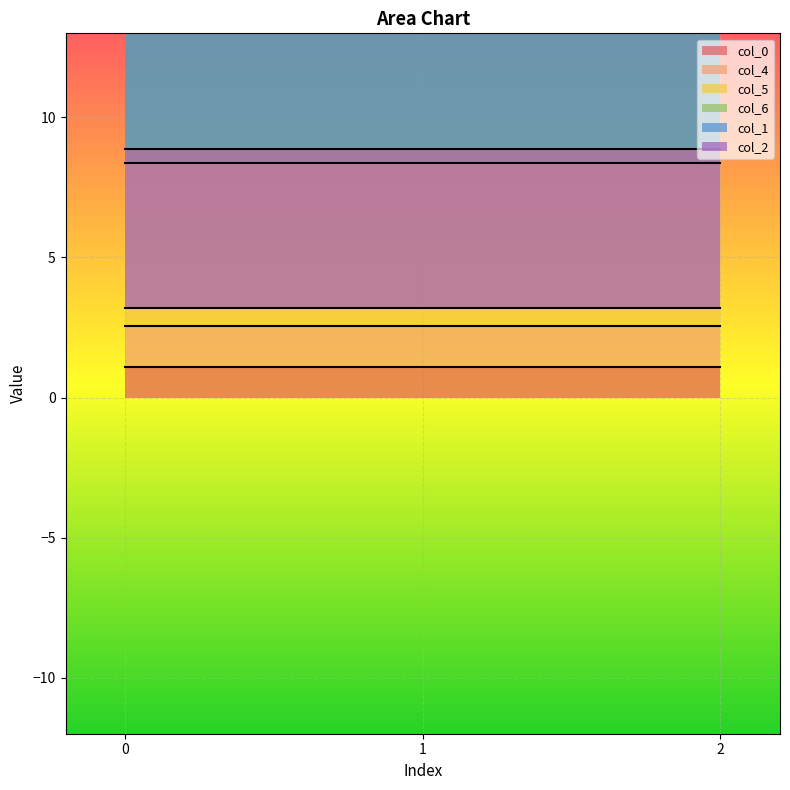

Reading left to right, what are all the values shown in this chart?

col_0: 0=1.1	1=1.1	2=1.1
col_4: 0=1.5	1=1.5	2=1.5
col_5: 0=5.8	1=5.8	2=5.8
col_6: 0=10.2	1=10.2	2=10.2
col_1: 0=-9.6	1=-9.6	2=-9.6
col_2: 0=-5.7	1=-5.7	2=-5.7